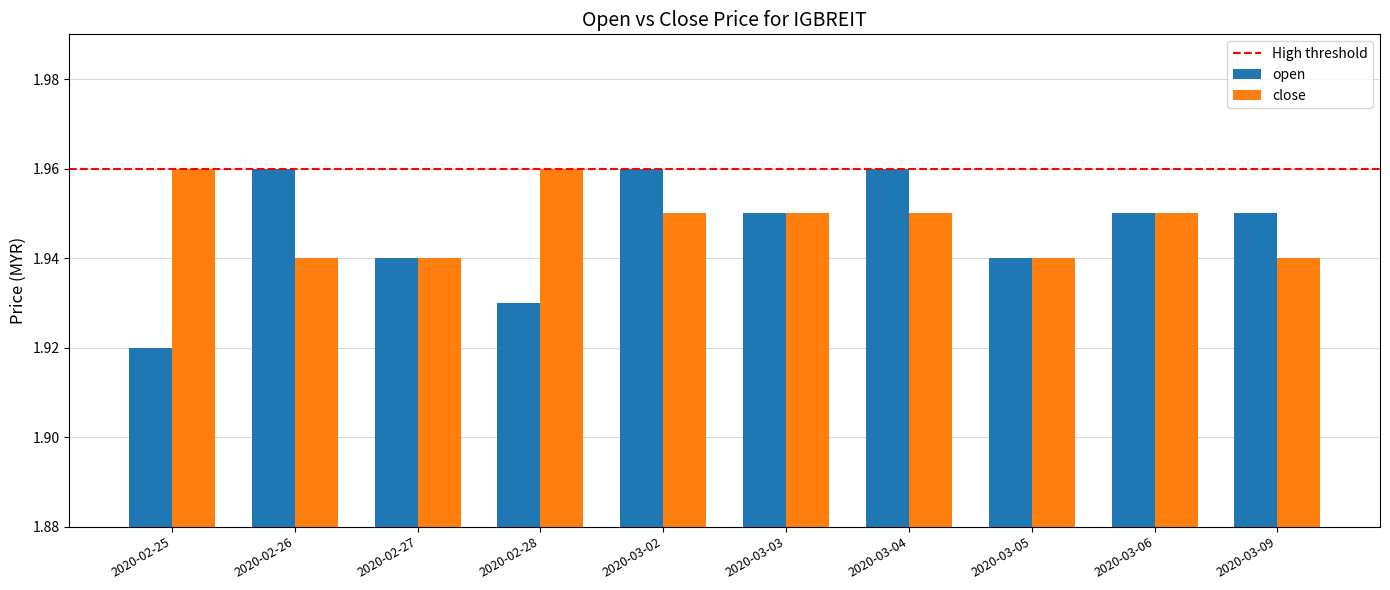

What position from the right is 2020-02-26?

9